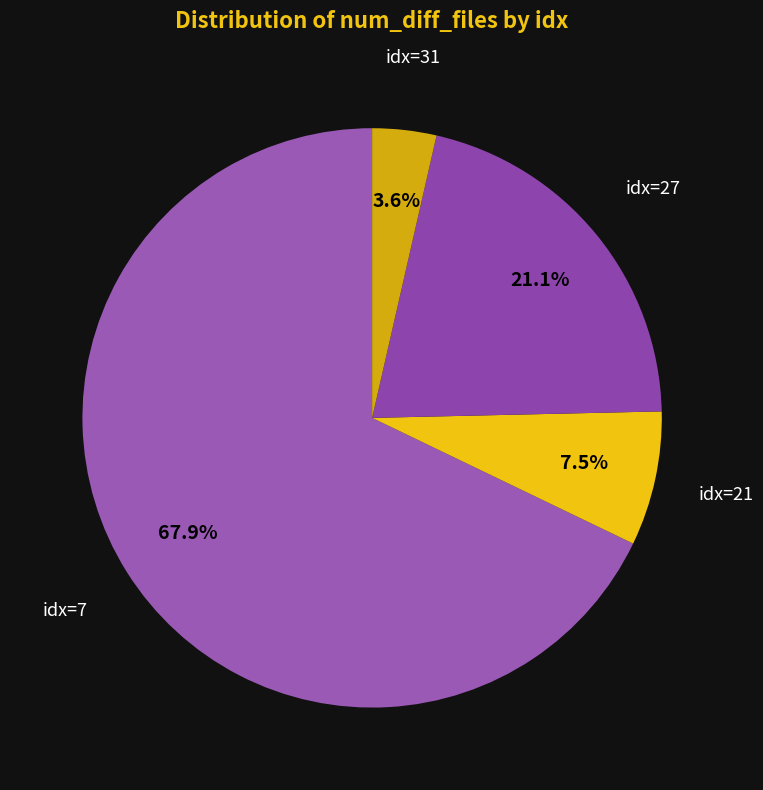

Rank the categories by value from lowest to highest.

idx=31, idx=21, idx=27, idx=7